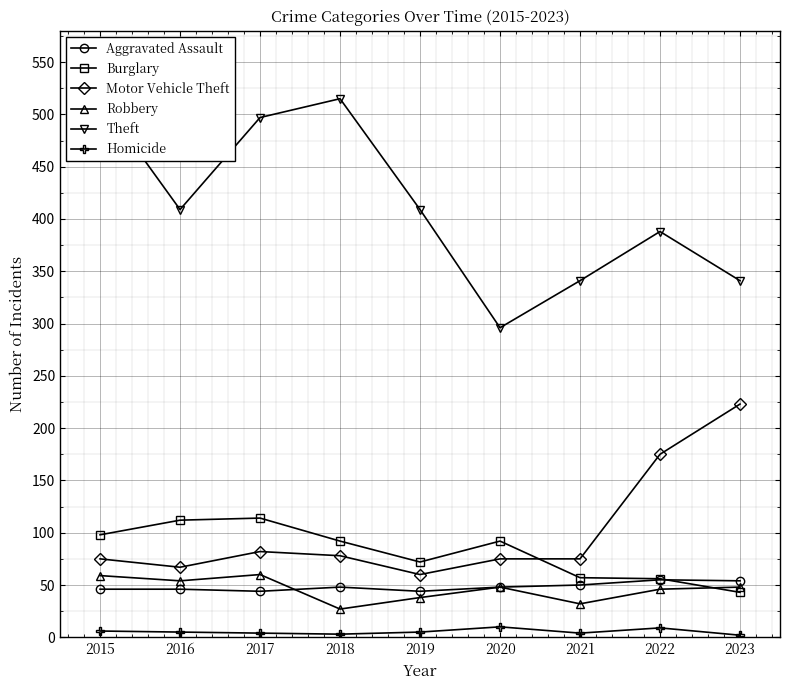

How many lines are shown in the chart?

6